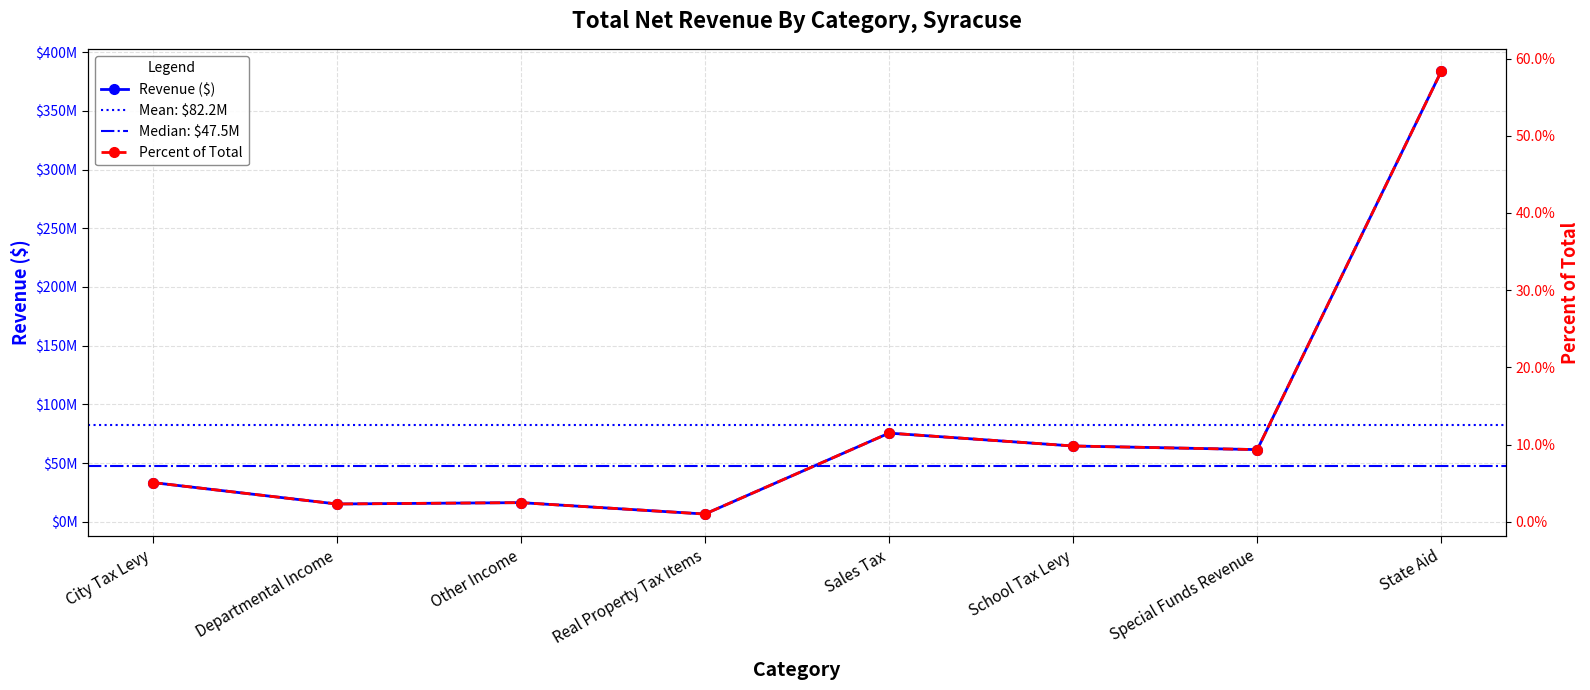

Rank the series at State Aid from highest to lowest value.

Revenue, Percent